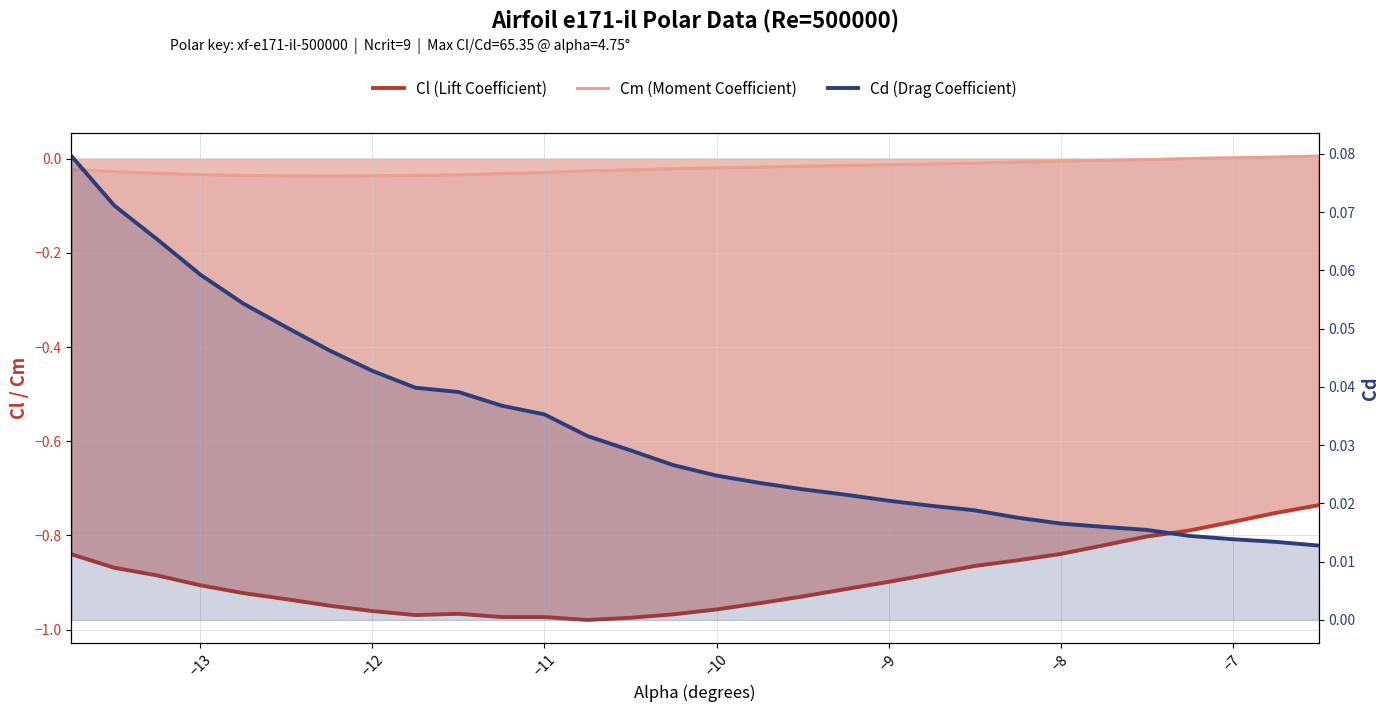

True or false: Cl (Lift Coefficient) and Cd (Drag Coefficient) cross at least once.

False